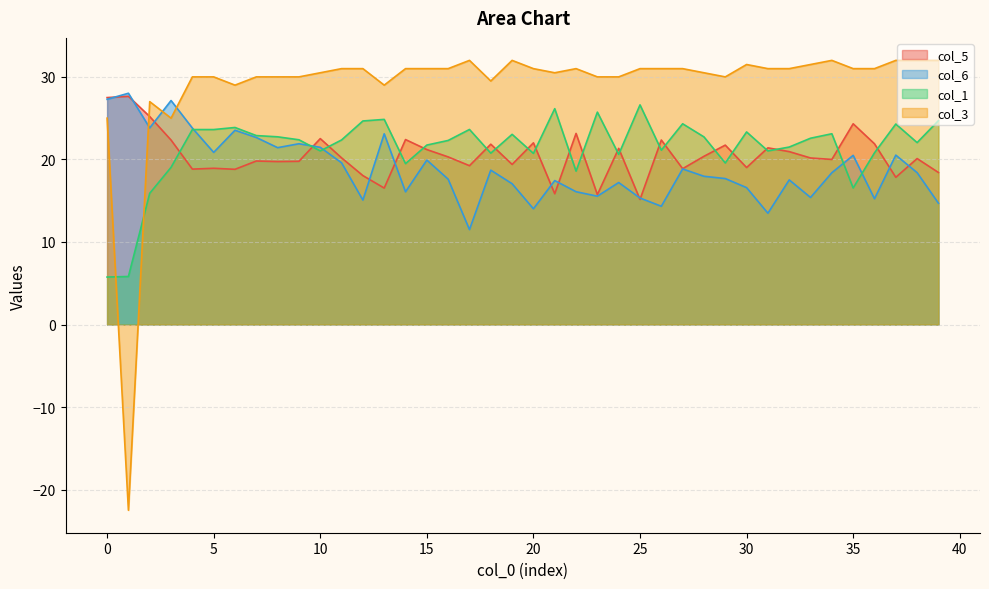

True or false: col_1 has a value of 9.9 at 11.

False